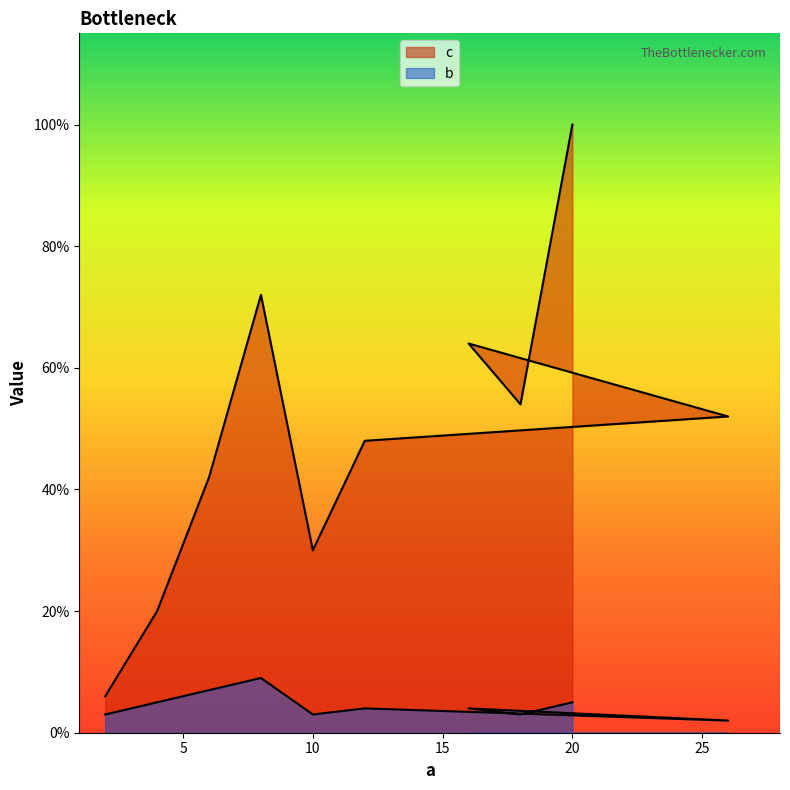

Between 26 and 18, which series saw the biggest shift?

c